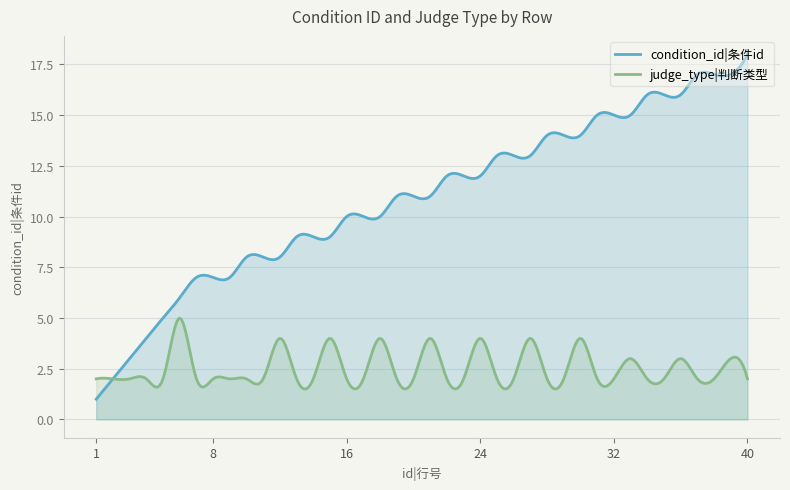

At which category is the sum across all series the highest?

39